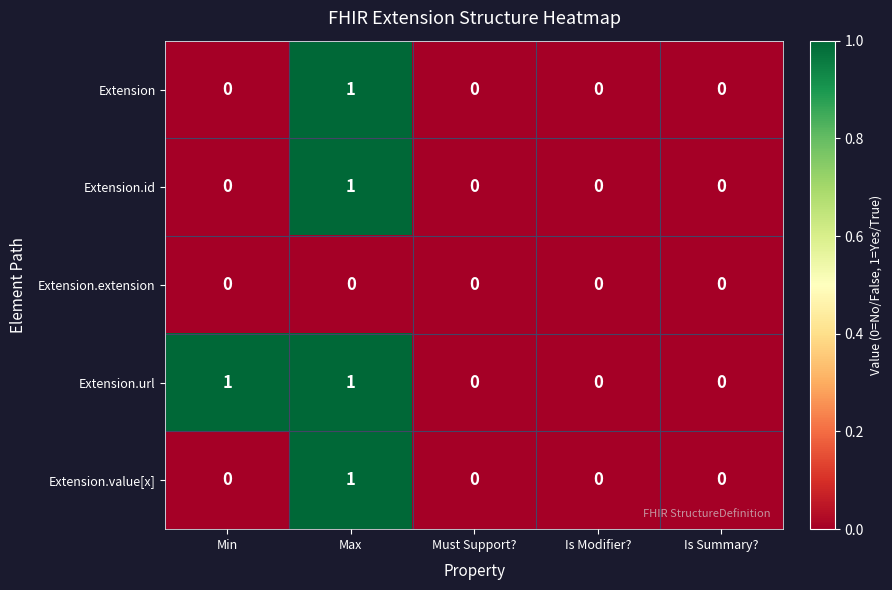

What is the total value across all series at Max?

4